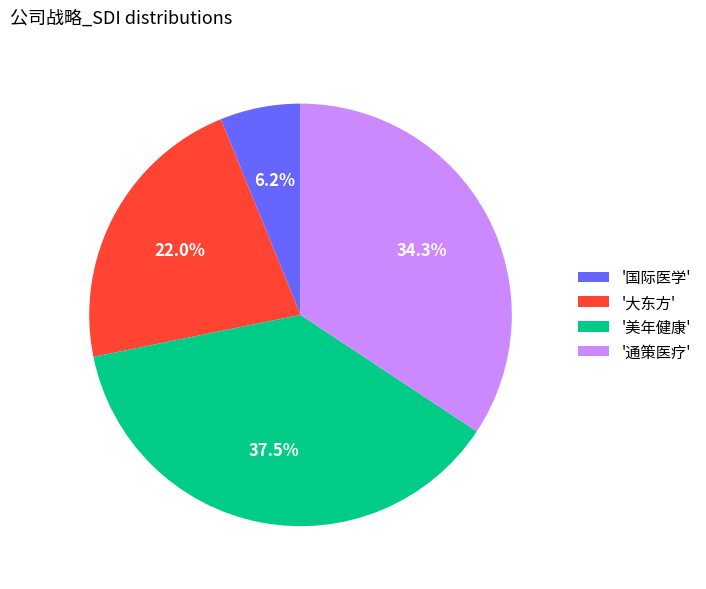

What portion of the pie excludes '国际医学'?

93.8%